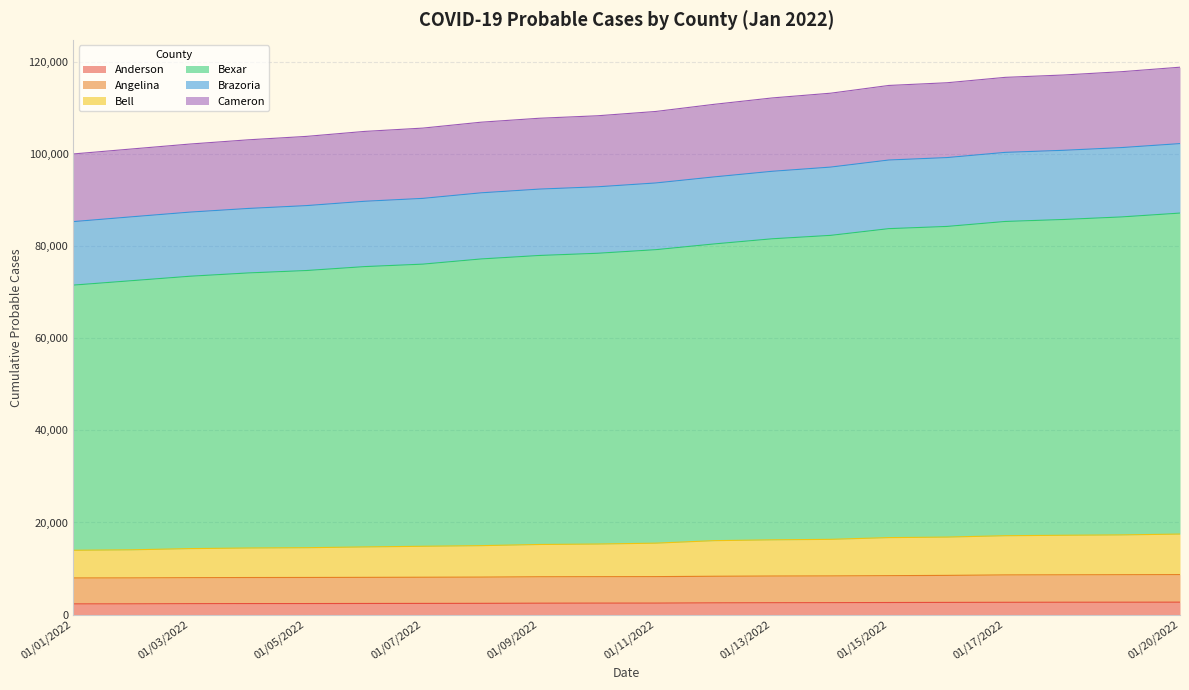

What is the difference between the Anderson values at 01/09/2022 and 01/18/2022?

207